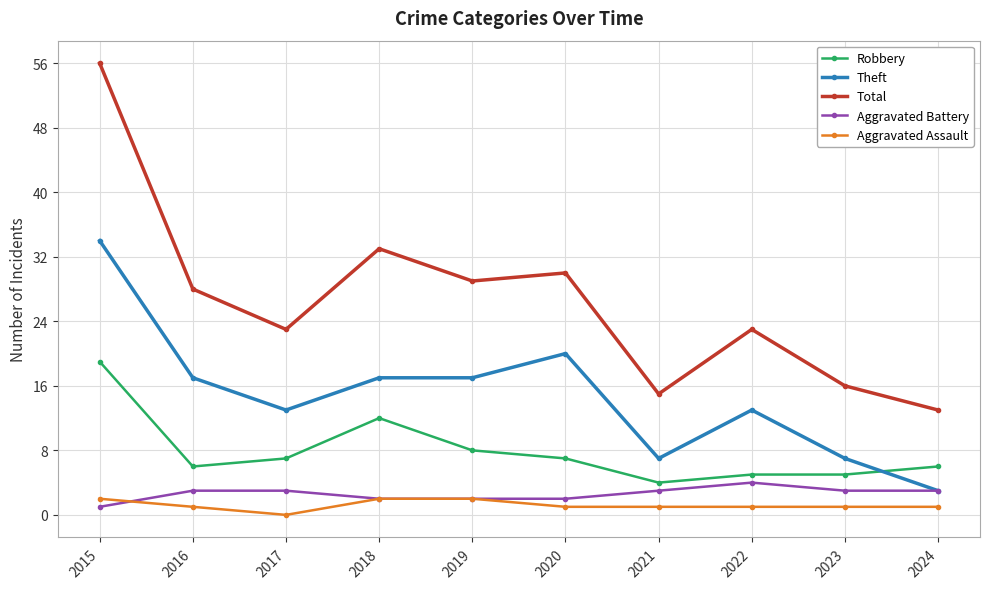

What are all the series names shown in the legend?

Robbery, Theft, Total, Aggravated Battery, Aggravated Assault